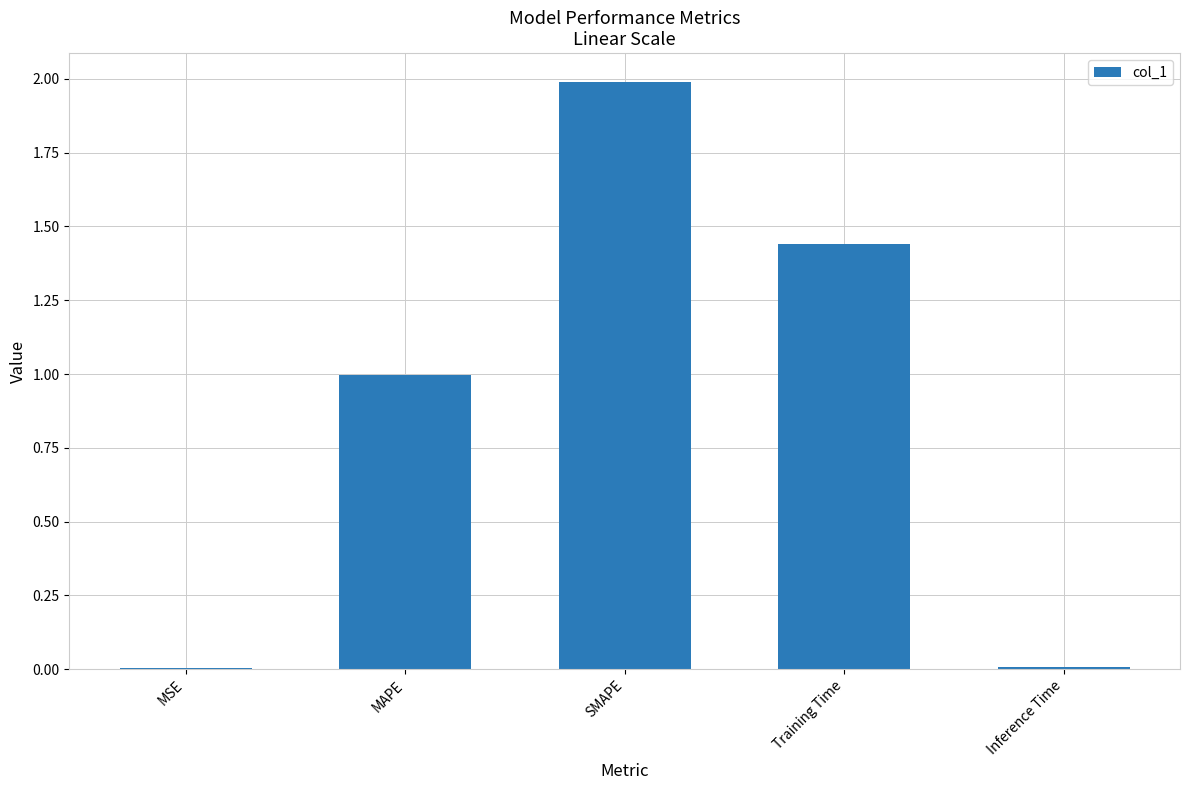

What is the sum of the values at MAPE and Training Time?

2.4